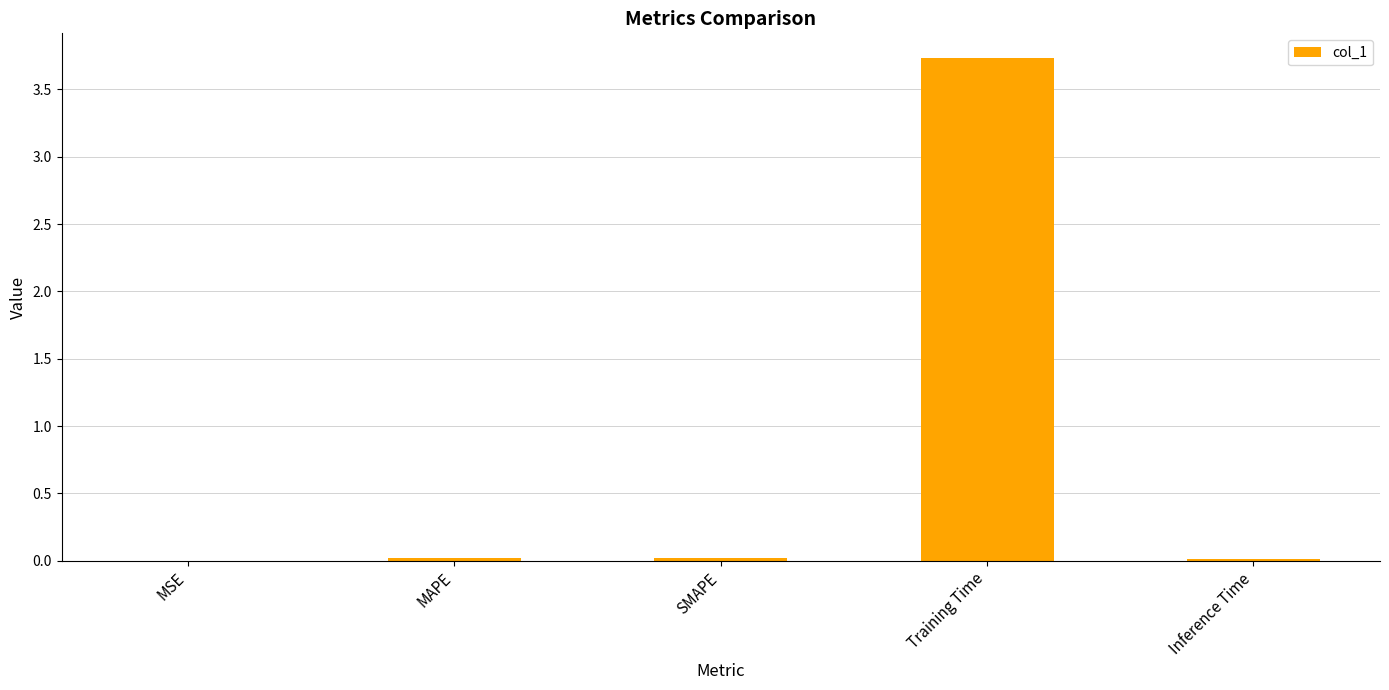

What is the sum of all values?

3.8